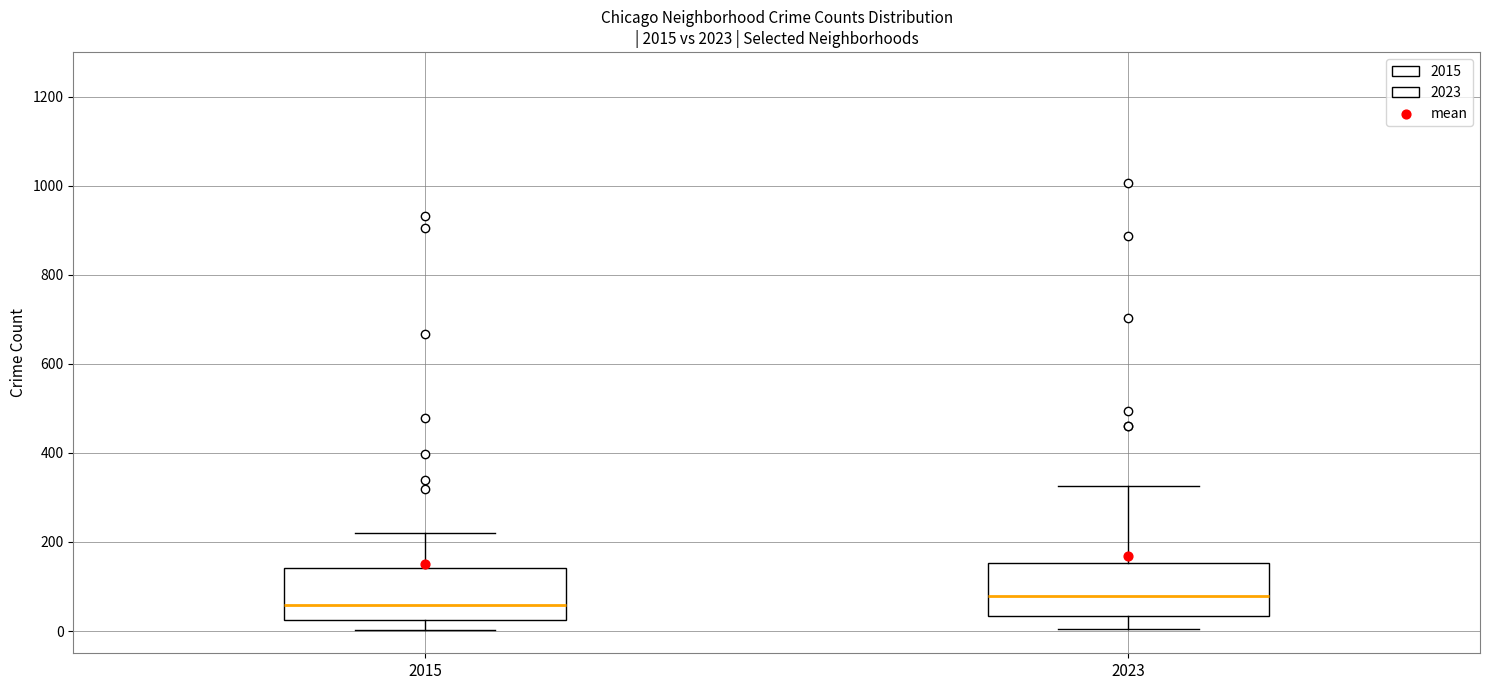

Reading left to right, transcribe this box plot: for each box, give where its median line is, the range the box spans, and where its two whiskers end, as read against the y-axis. The values are not printed on the chart, so give them approximately, as read against the axis.

2015: median 60, box 20 to 140, whiskers 0 to 220
2023: median 80, box 40 to 160, whiskers 0 to 320